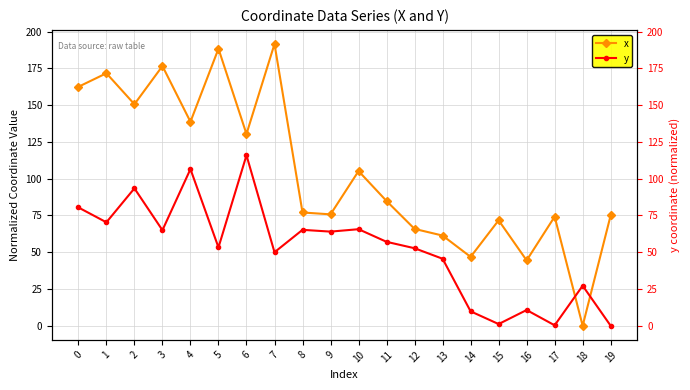

At which label does y reach its minimum?

19